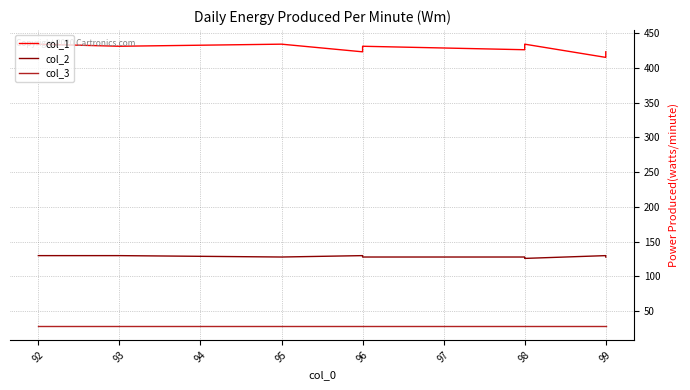

The value of col_1 at 95 is 434. True or false?

True